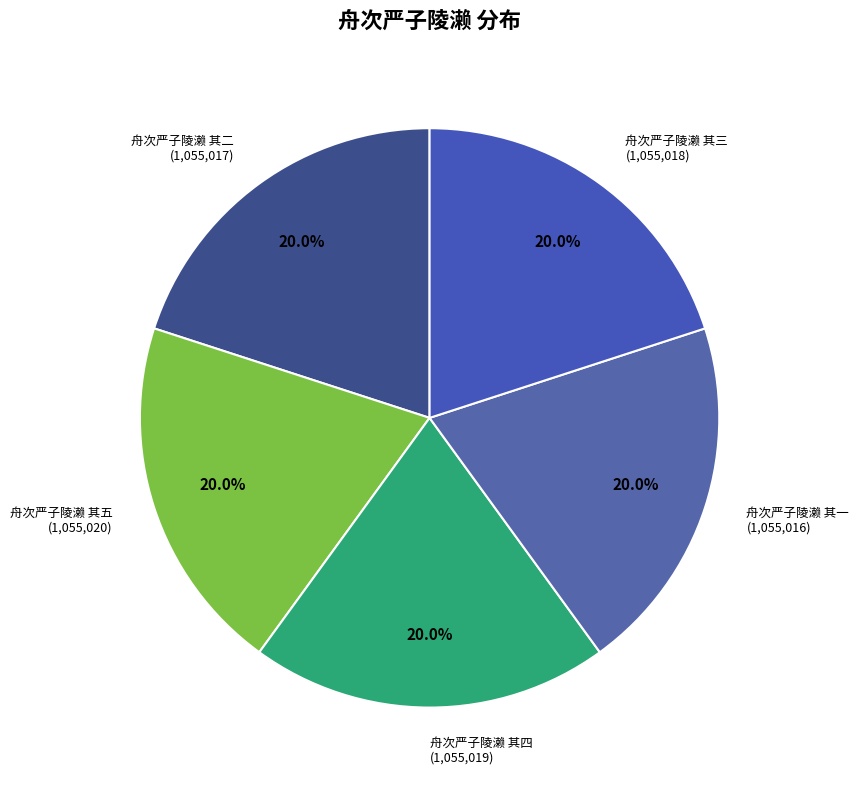

What portion of the pie excludes 舟次严子陵濑 其三?

80.0%